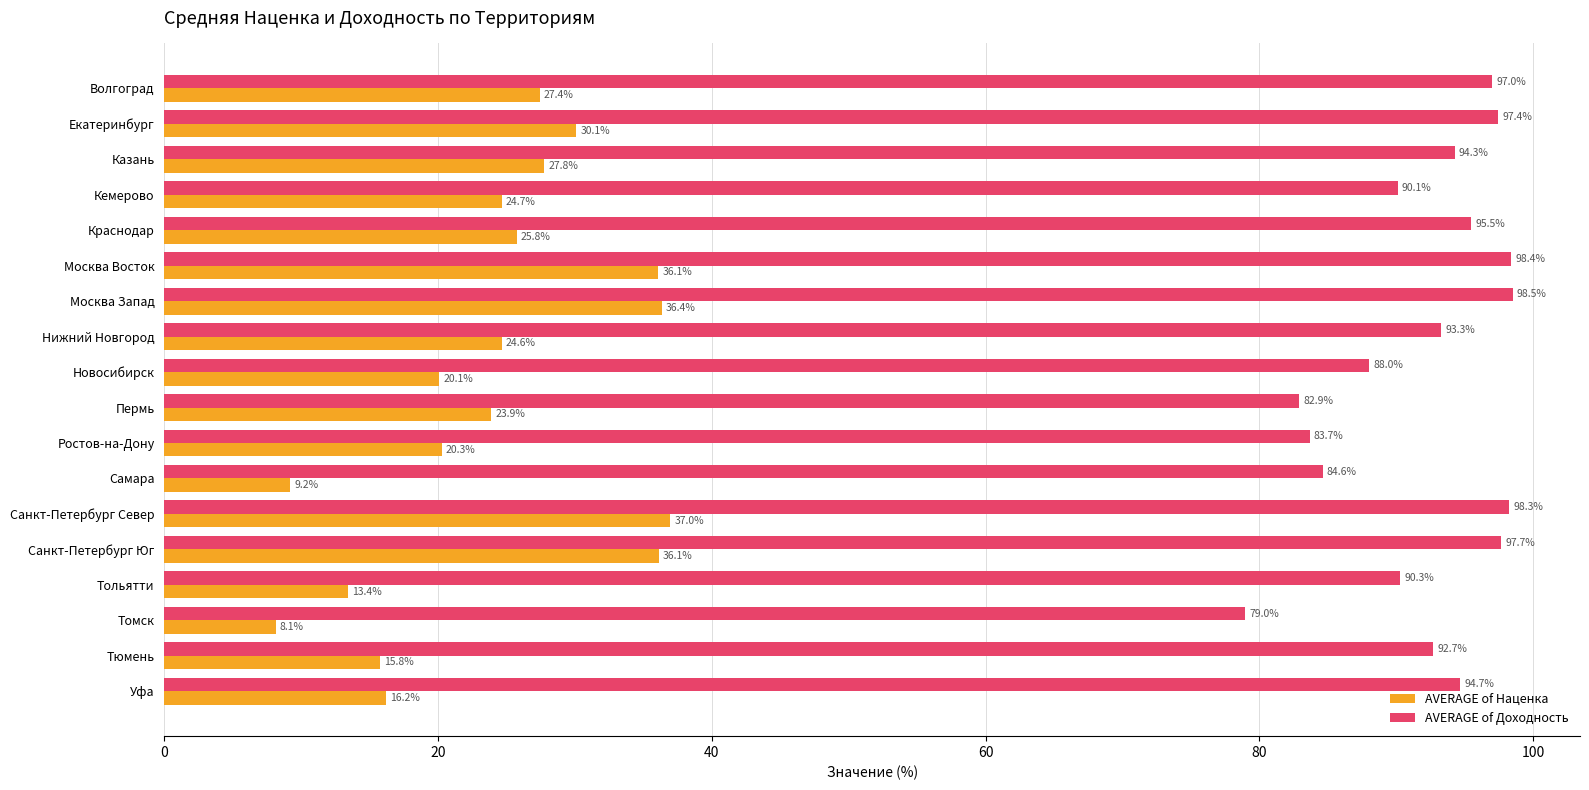

At which category is the sum across all series the highest?

Санкт-Петербург Север